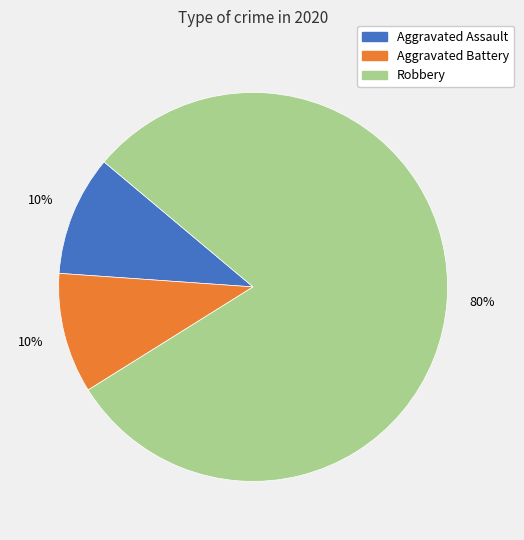

Is there any slice that represents more than half of the pie?

Yes